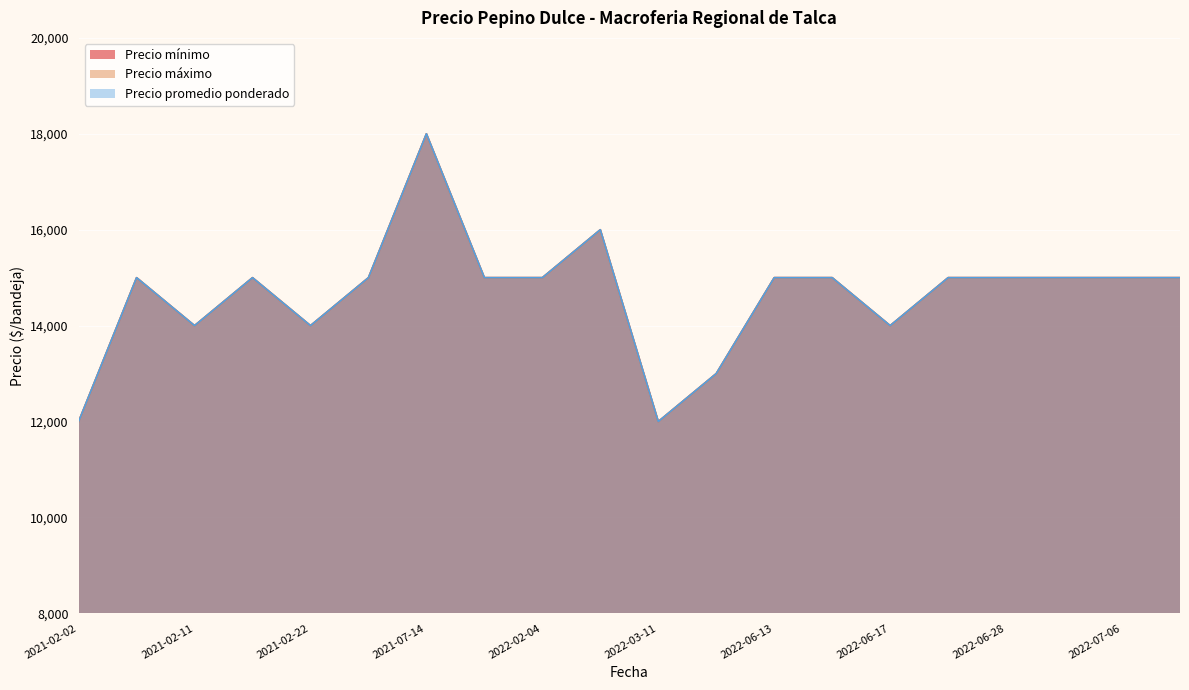

What are all the series names shown in the legend?

Precio mínimo, Precio máximo, Precio promedio ponderado